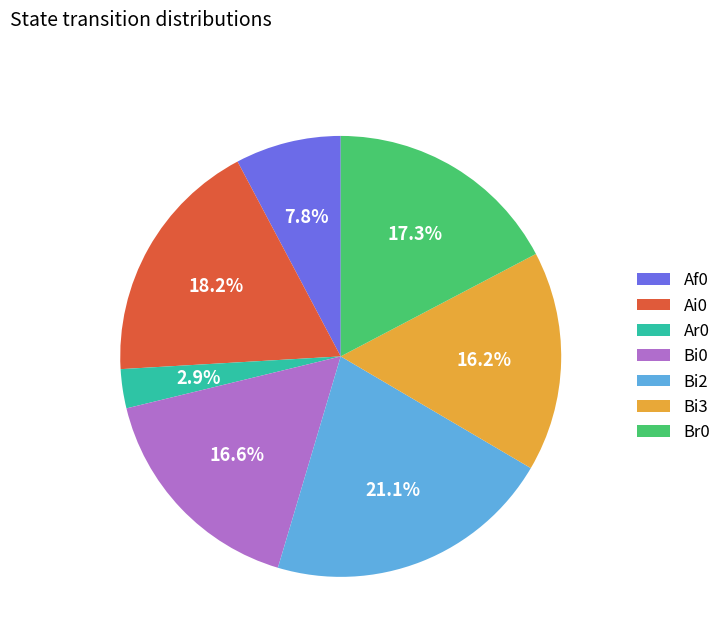

How many slices are in this pie chart?

7